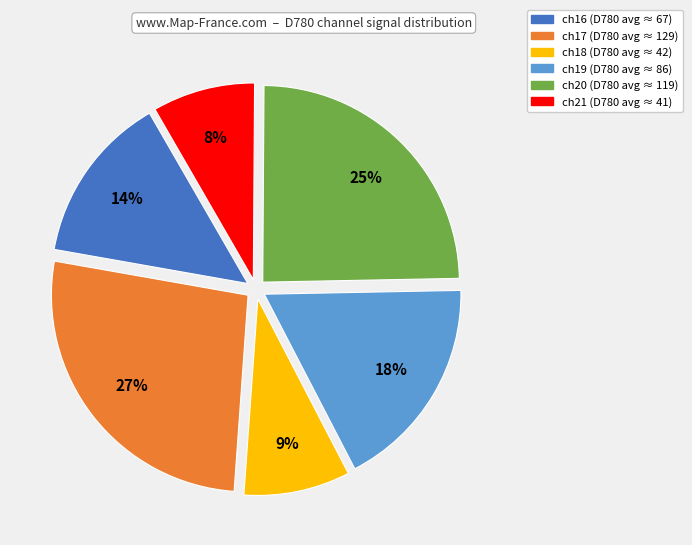

Is it true that ch17 is 27% of the pie?

True